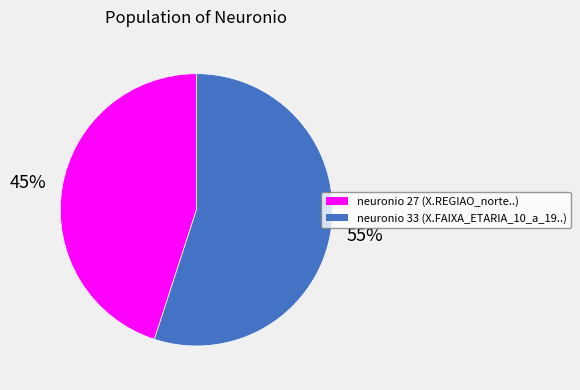

How many segments does this pie chart have?

2